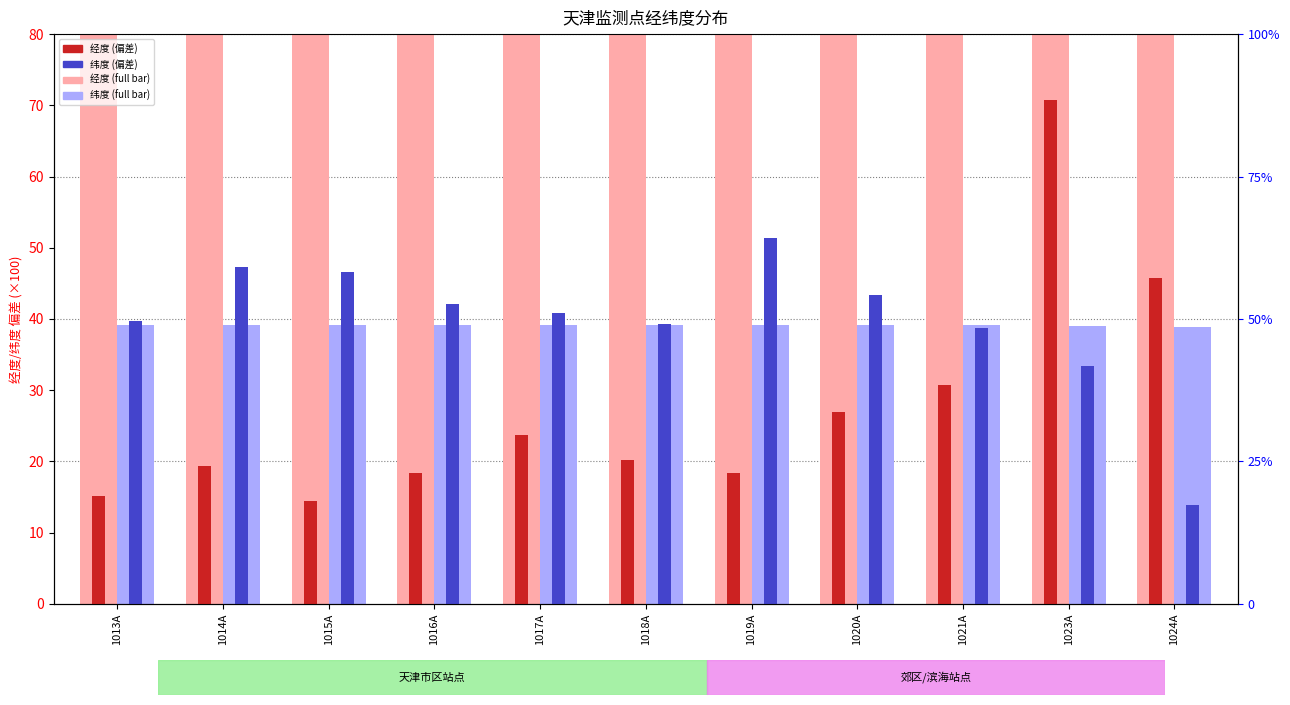

Reading left to right, what are all the values shown in this chart?

经度 (light): 117.2	117.2	117.1	117.2	117.2	117.2	117.2	117.3	117.3	117.7	117.5
纬度 (light): 39.1	39.2	39.2	39.1	39.1	39.1	39.2	39.1	39.1	39.0	38.8
经度: 15.1	19.3	14.5	18.4	23.7	20.2	18.4	26.9	30.7	70.7	45.7
纬度: 39.7	47.3	46.5	42.0	40.8	39.3	51.3	43.4	38.8	33.4	13.9